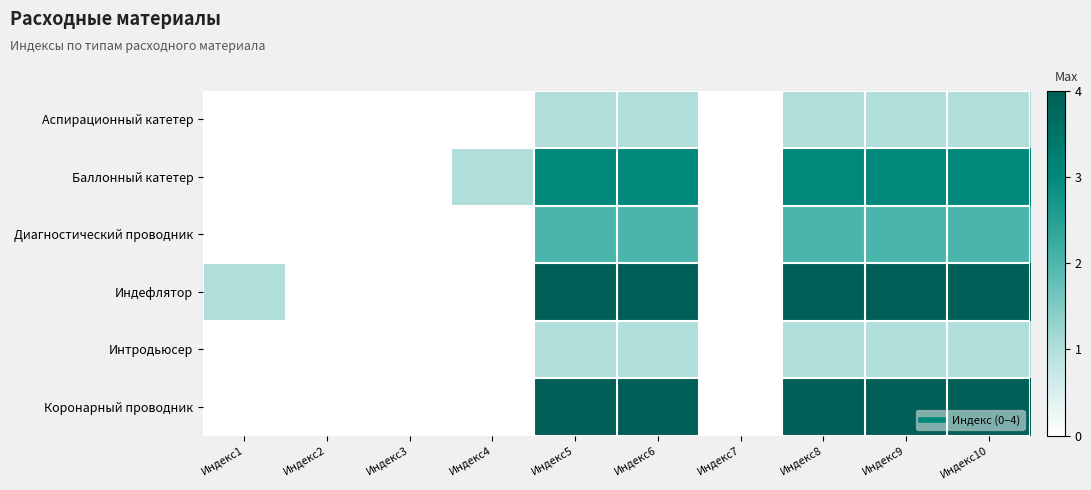

Reading left to right, list all the values displayed in this chart.

Аспирационный катетер: Индекс1=0	Индекс2=0	Индекс3=0	Индекс4=0	Индекс5=1	Индекс6=1	Индекс7=0	Индекс8=1	Индекс9=1	Индекс10=1
Баллонный катетер: Индекс1=0	Индекс2=0	Индекс3=0	Индекс4=1	Индекс5=3	Индекс6=3	Индекс7=0	Индекс8=3	Индекс9=3	Индекс10=3
Диагностический проводник: Индекс1=0	Индекс2=0	Индекс3=0	Индекс4=0	Индекс5=2	Индекс6=2	Индекс7=0	Индекс8=2	Индекс9=2	Индекс10=2
Индефлятор: Индекс1=1	Индекс2=0	Индекс3=0	Индекс4=0	Индекс5=4	Индекс6=4	Индекс7=0	Индекс8=4	Индекс9=4	Индекс10=4
Интродьюсер: Индекс1=0	Индекс2=0	Индекс3=0	Индекс4=0	Индекс5=1	Индекс6=1	Индекс7=0	Индекс8=1	Индекс9=1	Индекс10=1
Коронарный проводник: Индекс1=0	Индекс2=0	Индекс3=0	Индекс4=0	Индекс5=4	Индекс6=4	Индекс7=0	Индекс8=4	Индекс9=4	Индекс10=4